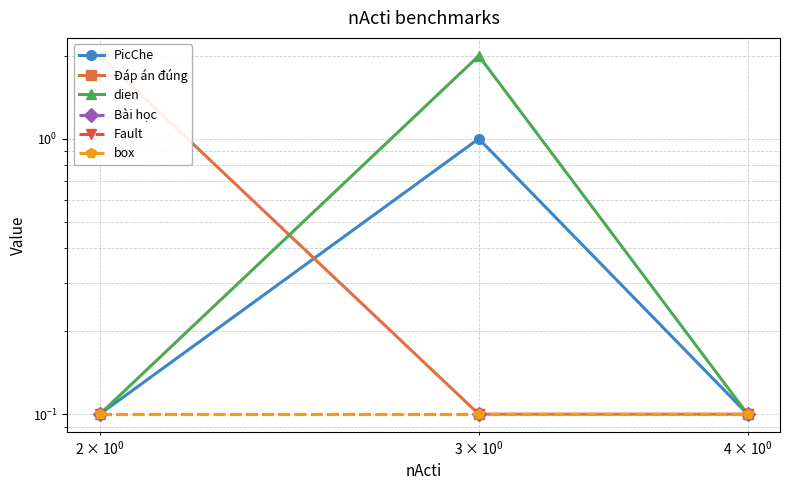

Does the chart display data point markers on the line(s)?

Yes